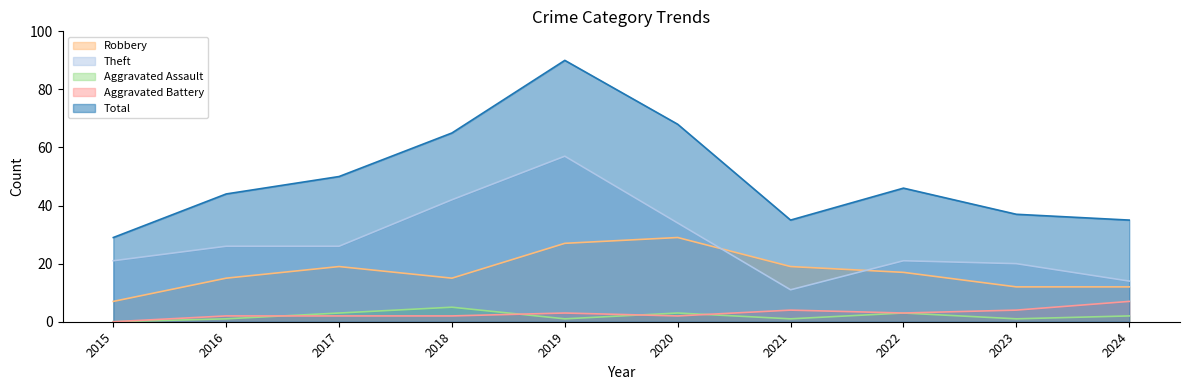

Where does the Robbery series first go above 17?

2017